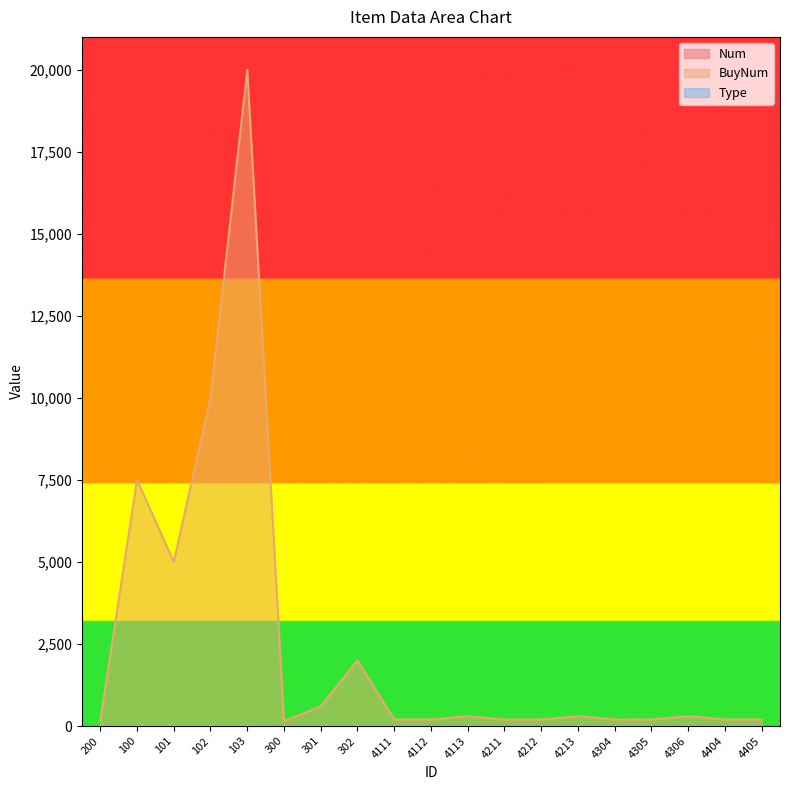

Does the chart display data point markers on the line(s)?

No